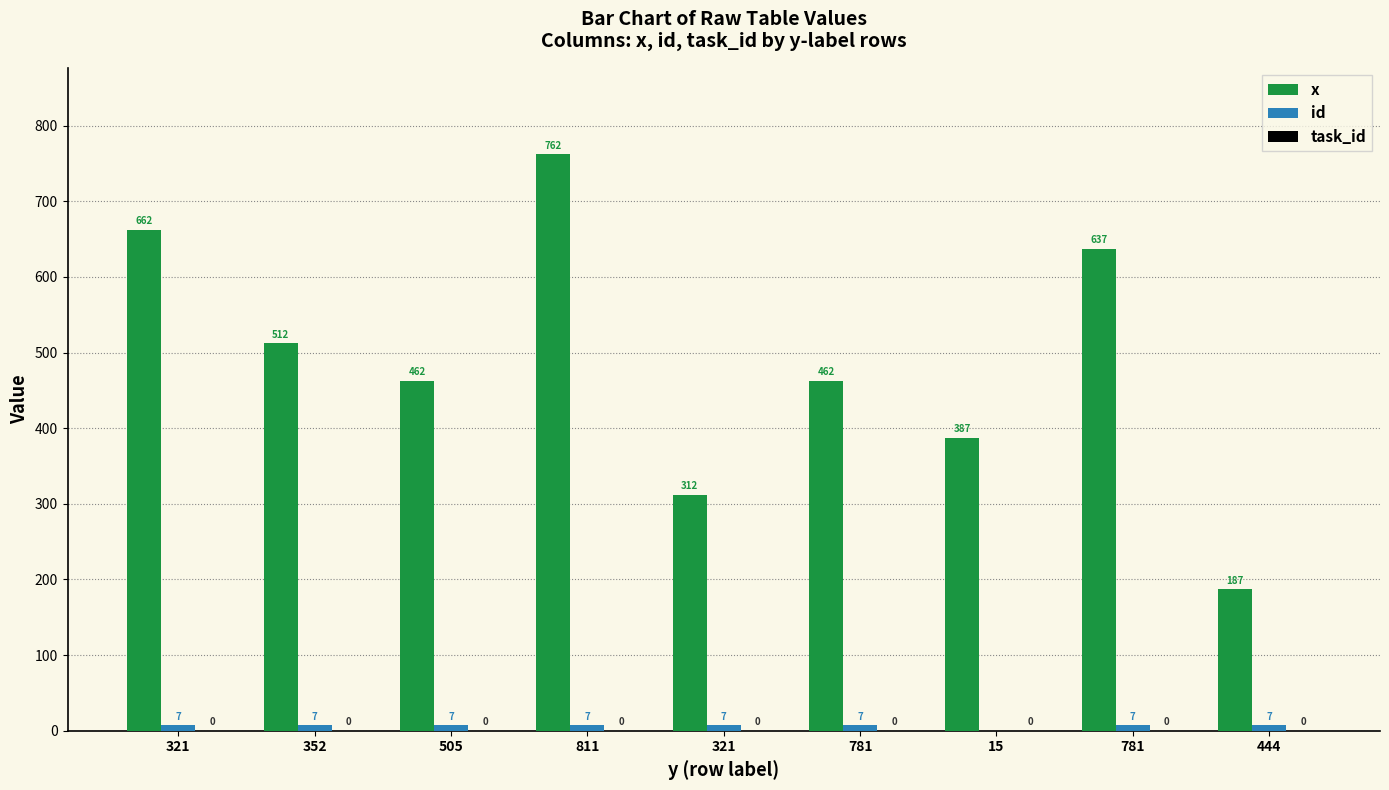

How many groups of bars are there?

9